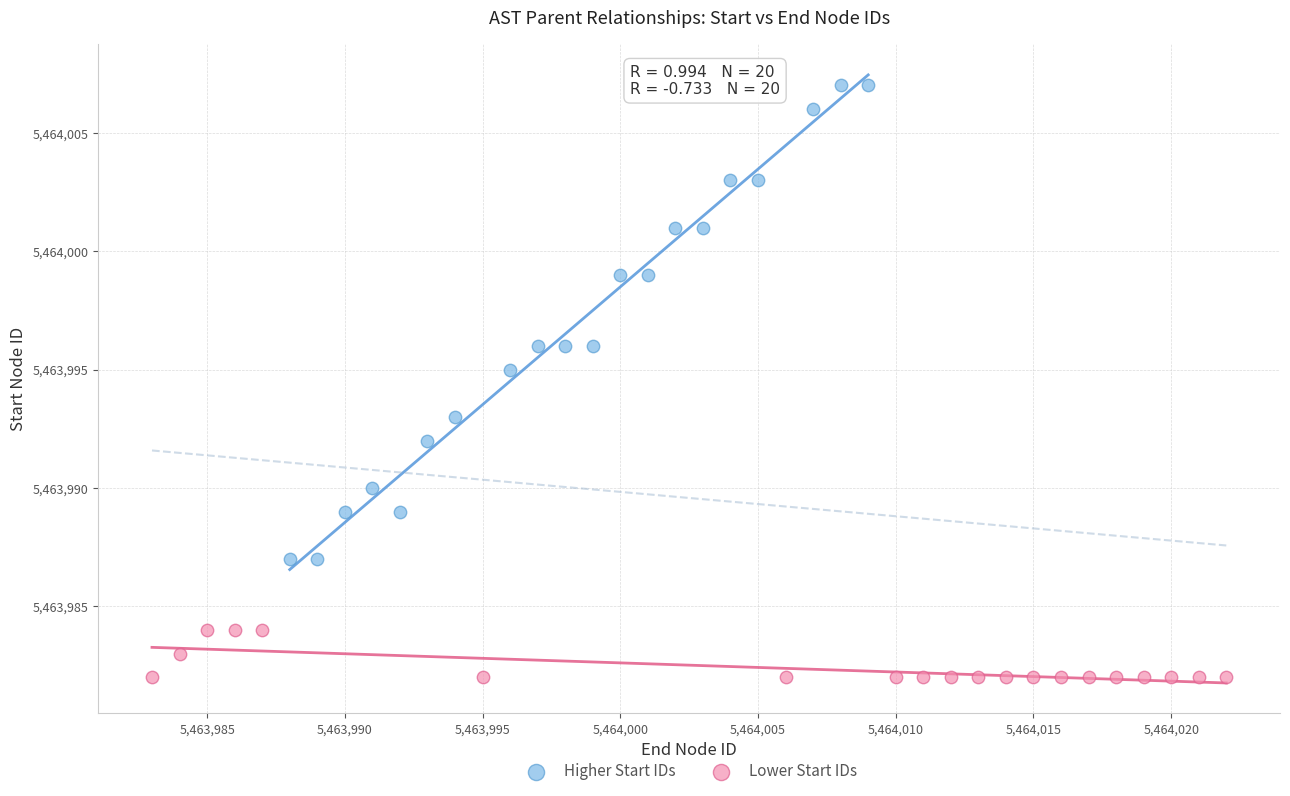

Which series reaches the minimum Y coordinate?

Lower Start IDs